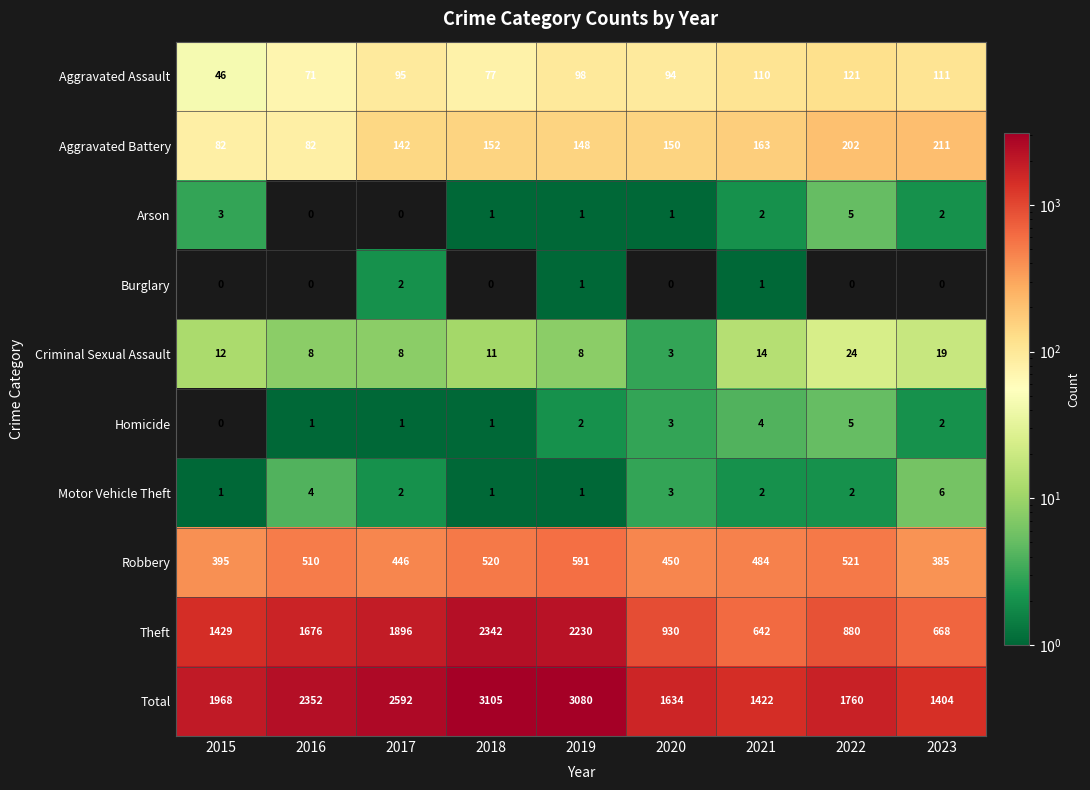

Between 2017 and 2018, which series saw the biggest shift?

Total